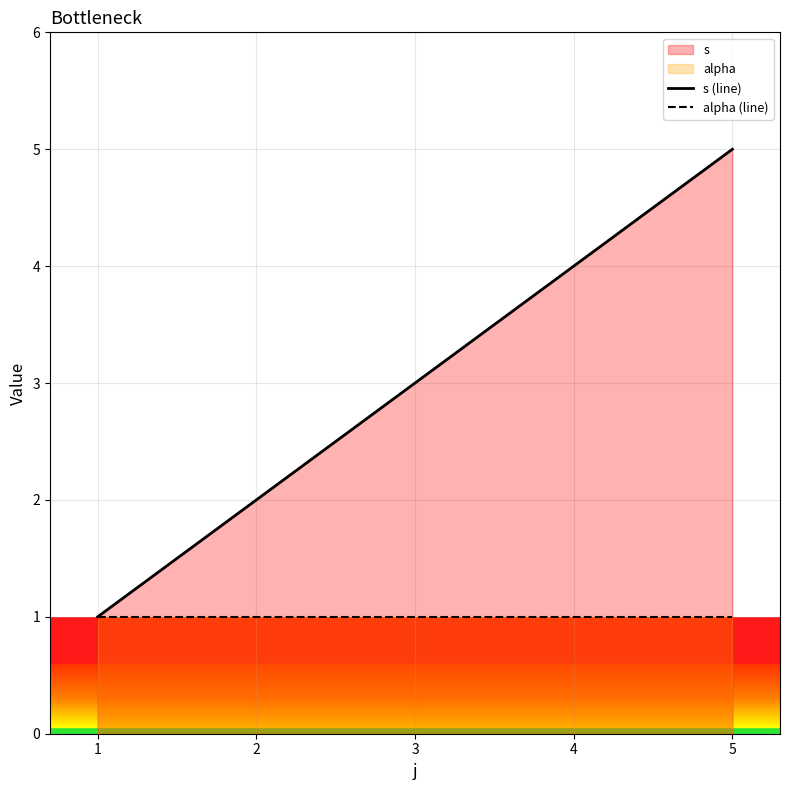

Count the number of categories in the chart.

5